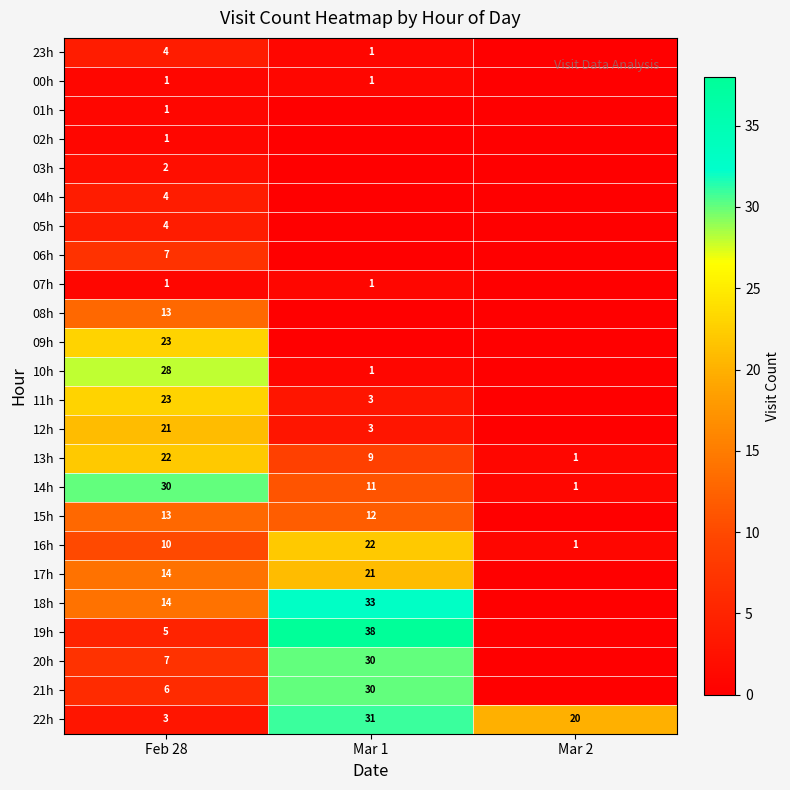

The 11h series shows 33 at Feb 28. True or false?

False